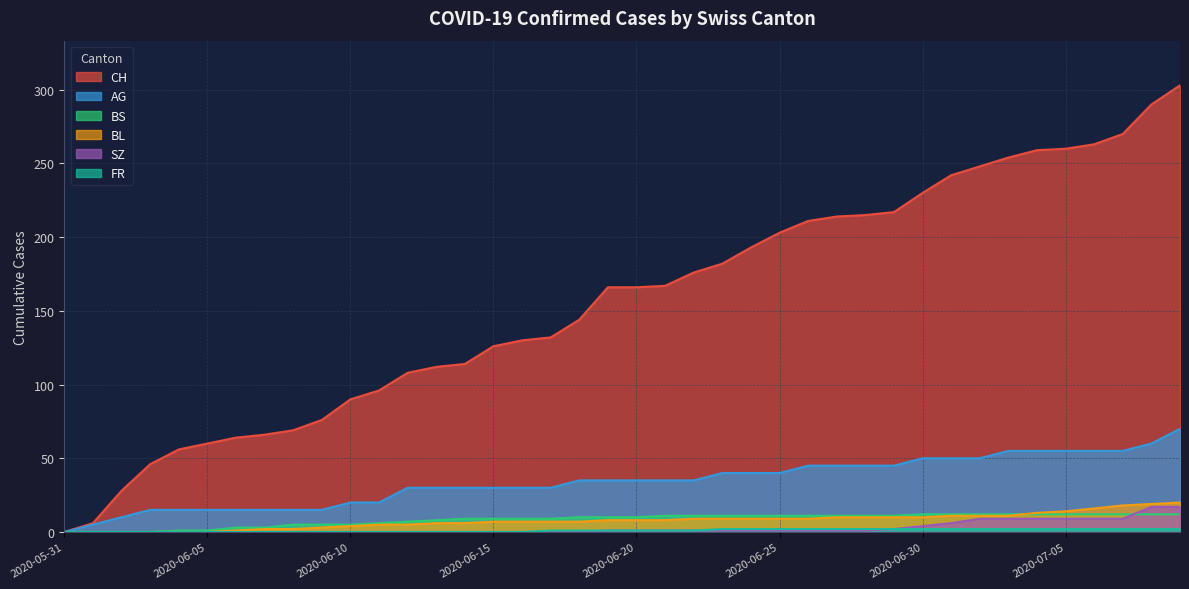

True or false: SZ and AG intersect in this chart.

False